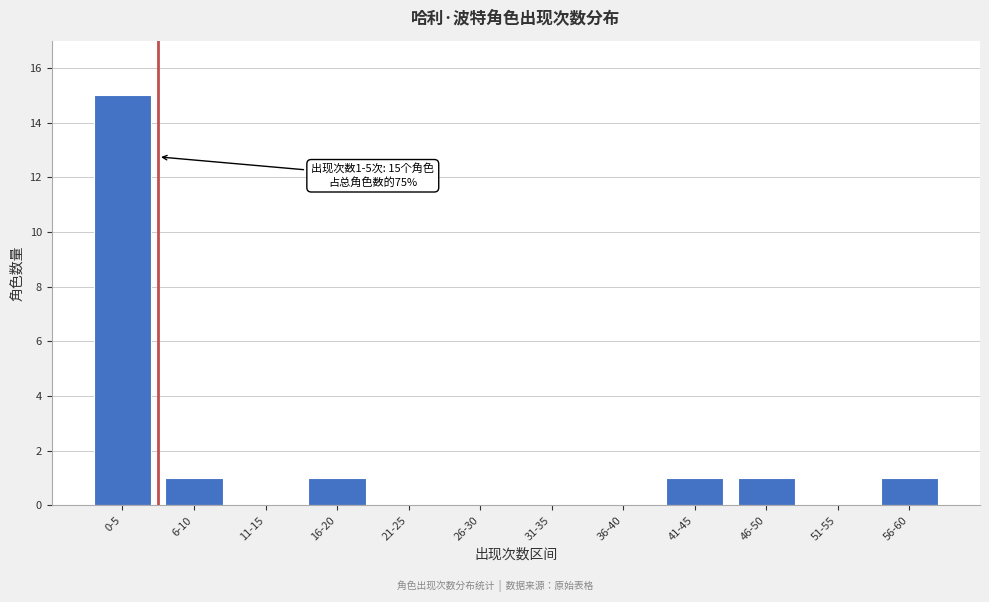

Reading left to right, list all the values displayed in this chart.

0-5=15	6-10=1	11-15=0	16-20=1	21-25=0	26-30=0	31-35=0	36-40=0	41-45=1	46-50=1	51-55=0	56-60=1